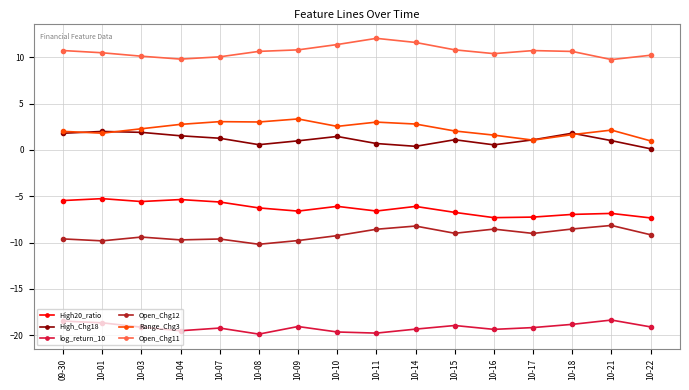

Which series has the largest total across all categories?

Open_Chg11